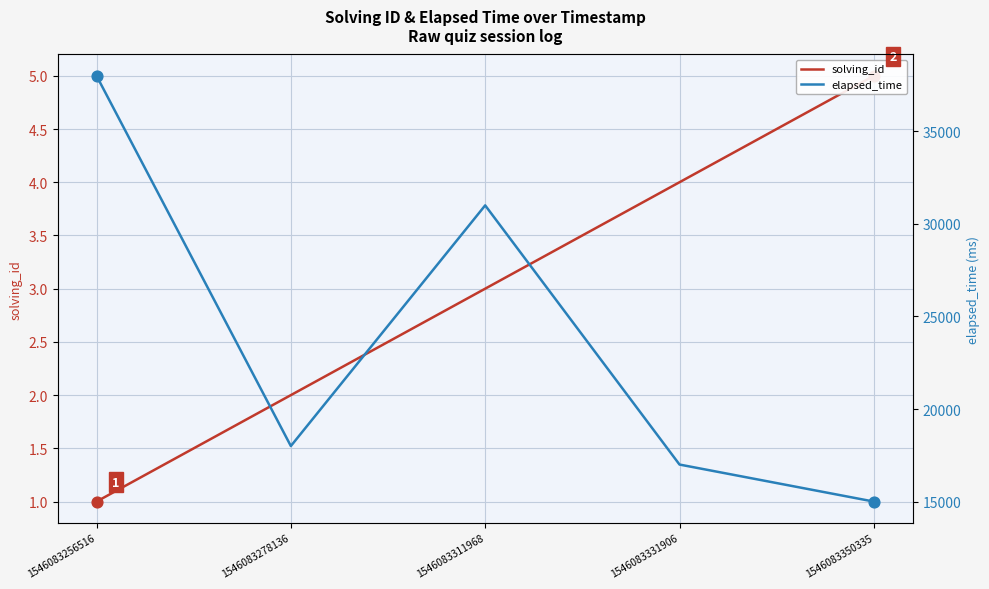

Which series reaches the maximum Y coordinate?

elapsed_time